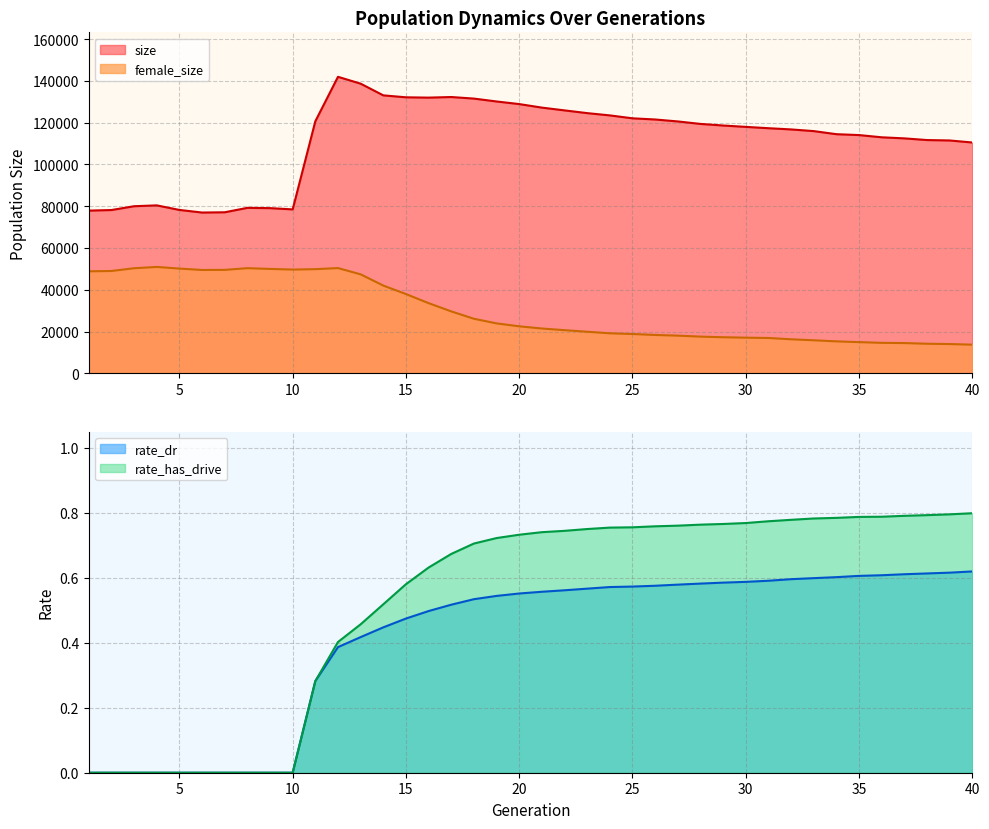

What is the total value across all series at 37?

126963.4